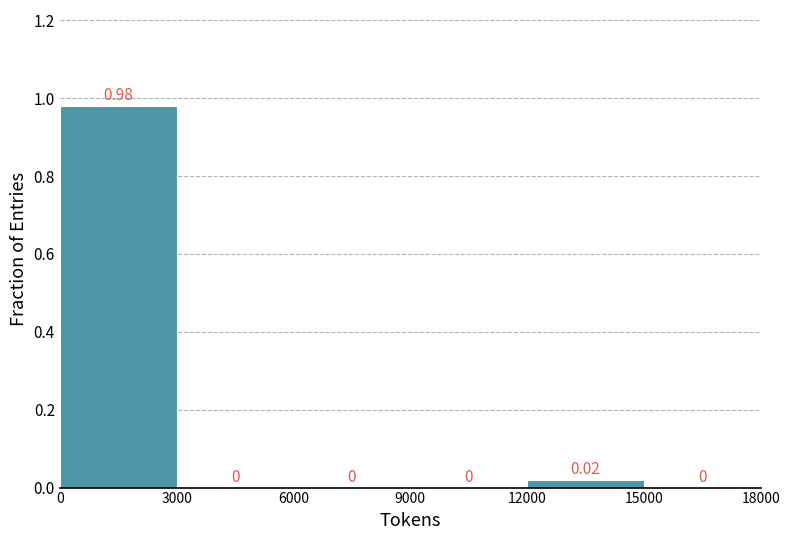

Which range on the x-axis has the tallest bar?

0 to 3000